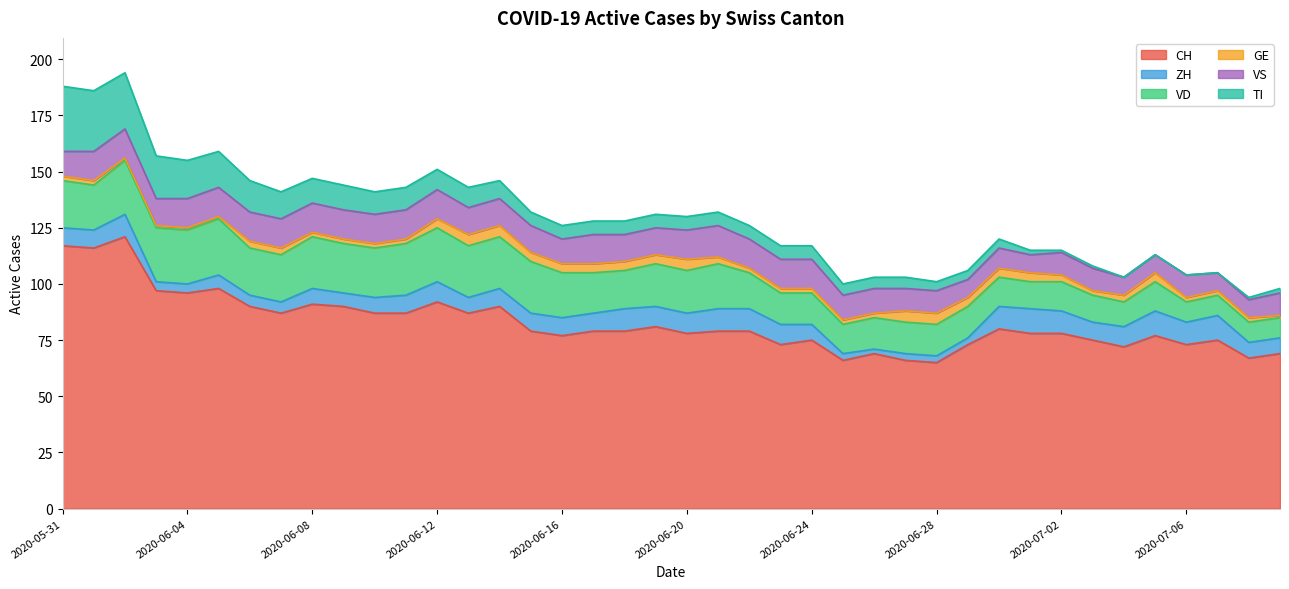

True or false: GE has more than 0 interior local peaks.

True